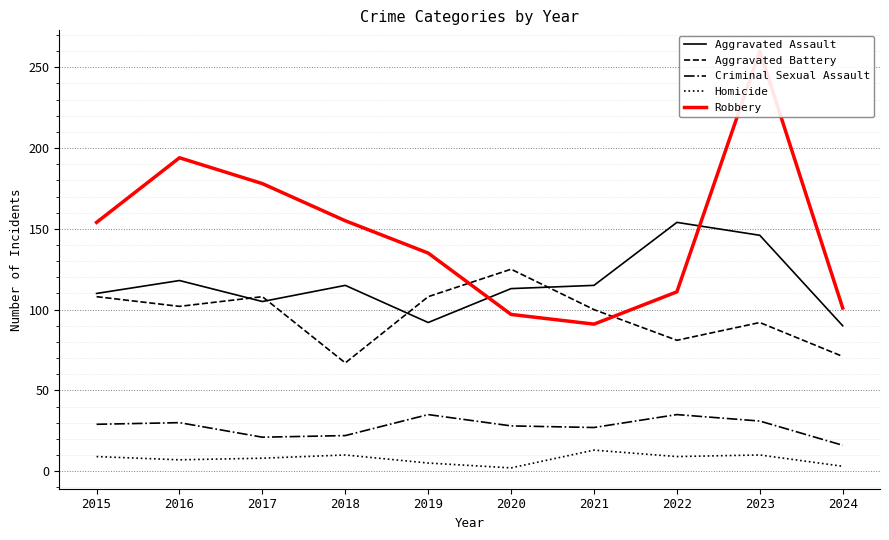

Which series ends up on top after the final intersection of Aggravated Battery and Robbery?

Robbery